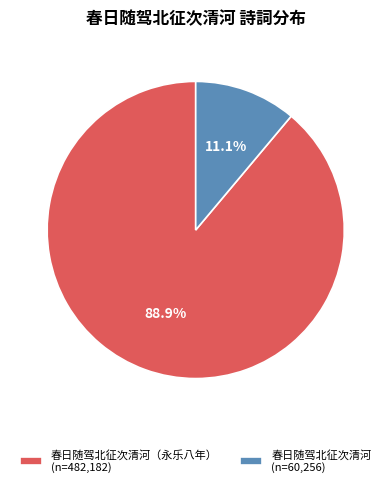

What is the majority slice?

春日随驾北征次清河（永乐八年） (n=482,182)